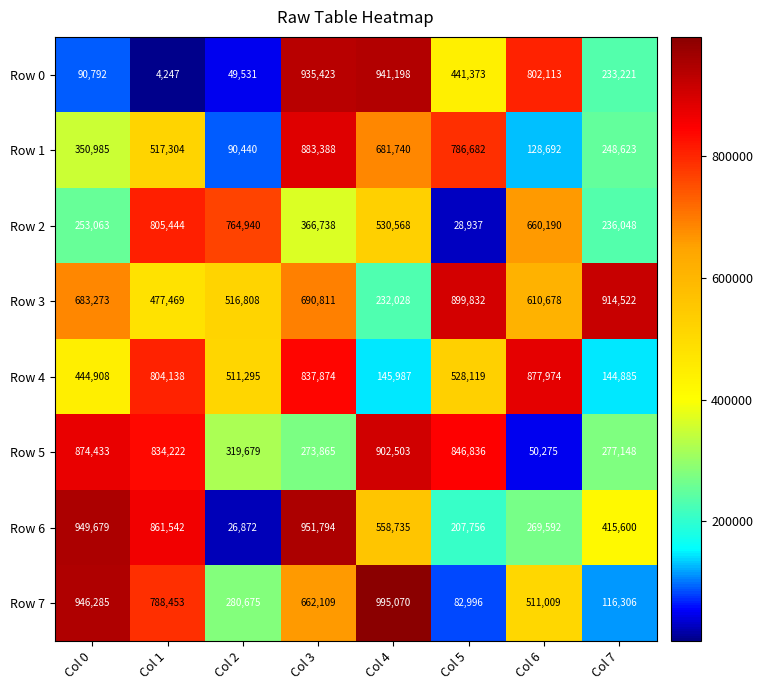

What is the difference between the maximum and second lowest values in the Row 4 series?

731987